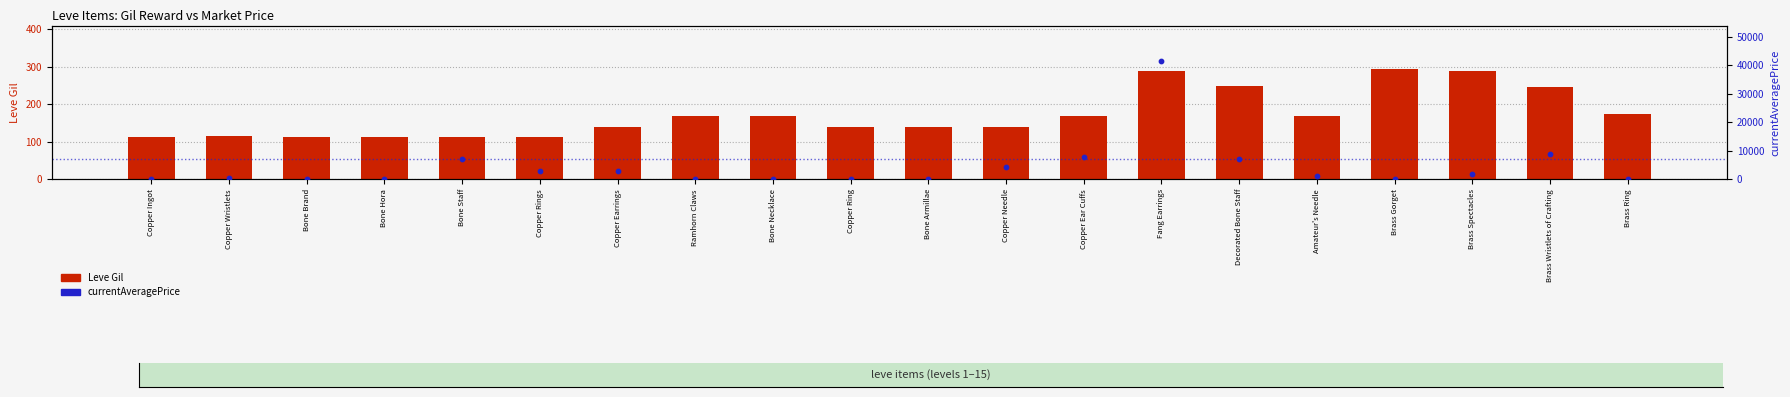

What is the total value across all series at Bone Hora?

112.0